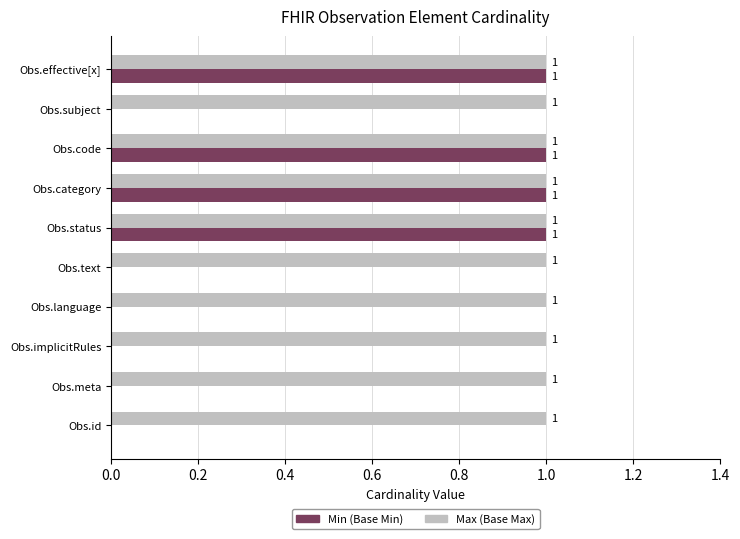

What is the sum of all Max (Base Max) values?

10